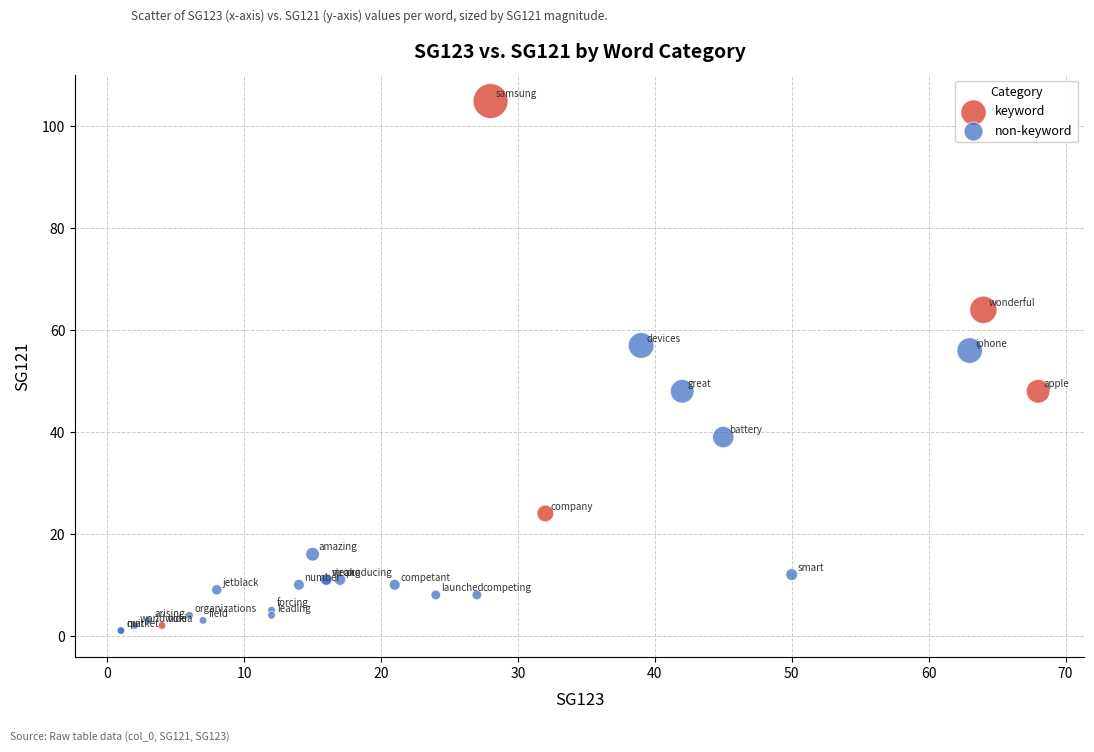

Which series contains the highest Y value?

keyword